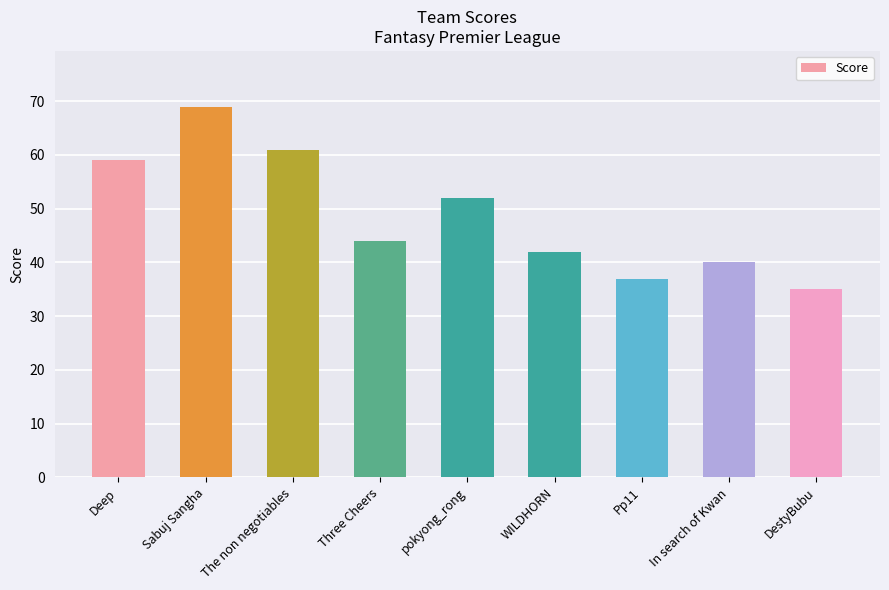

Approximately how many times larger is the value at The non negotiables compared to Deep?

1.0